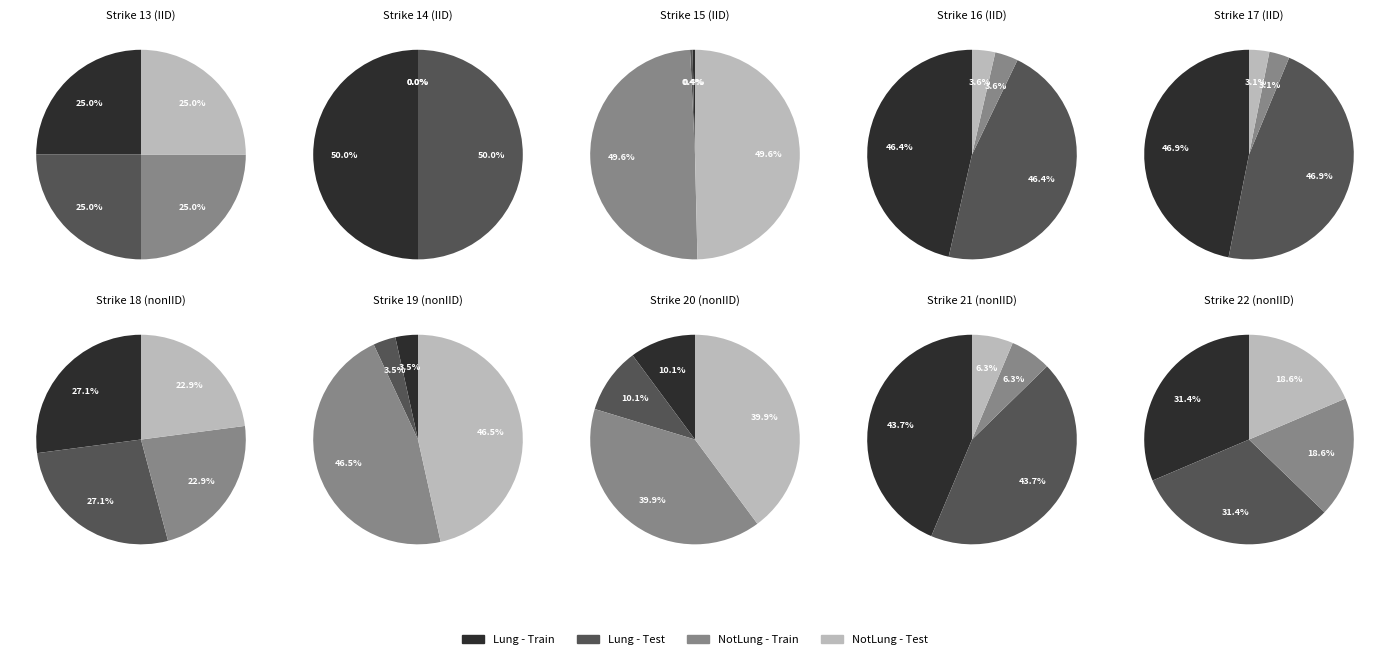

Rank the categories by Put OI value from lowest to highest.

13, 14, 16, 17, 18, 22, 21, 15, 20, 19